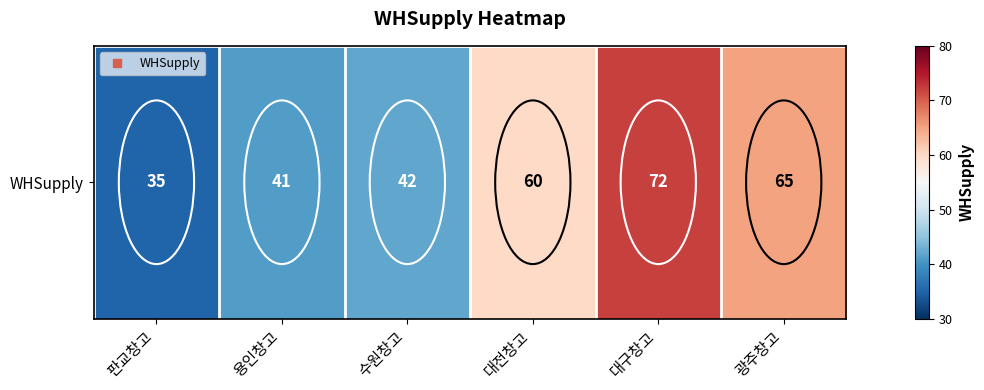

List the labels in order of value, largest first.

대구창고, 광주창고, 대전창고, 수원창고, 용인창고, 판교창고